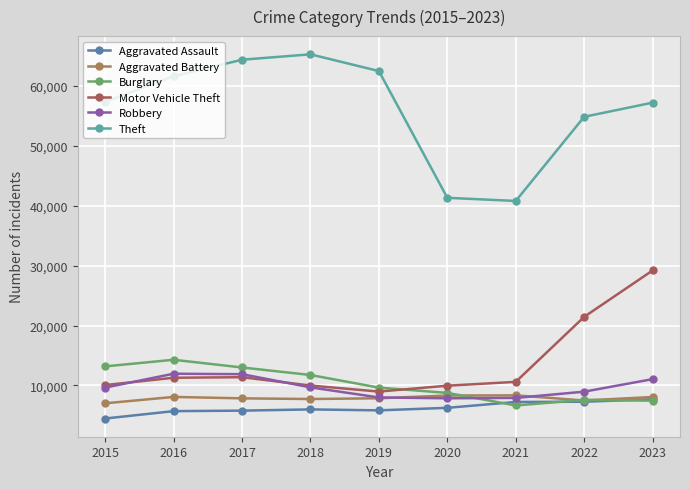

Where is Theft nearest to the value 53047?

2022